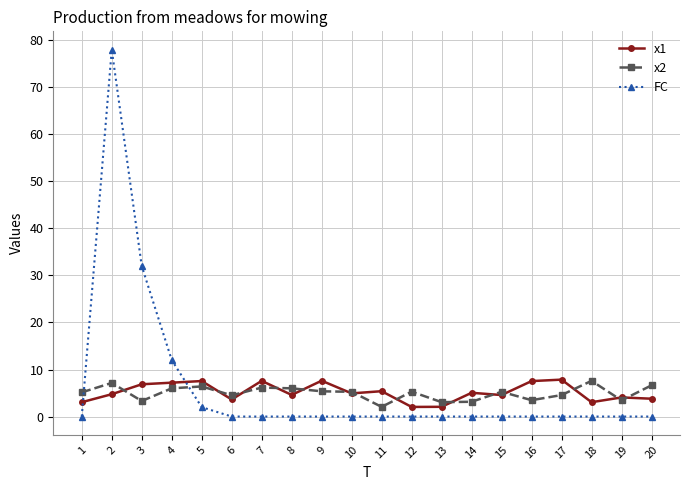

What is the maximum value shown in the chart?

78.0